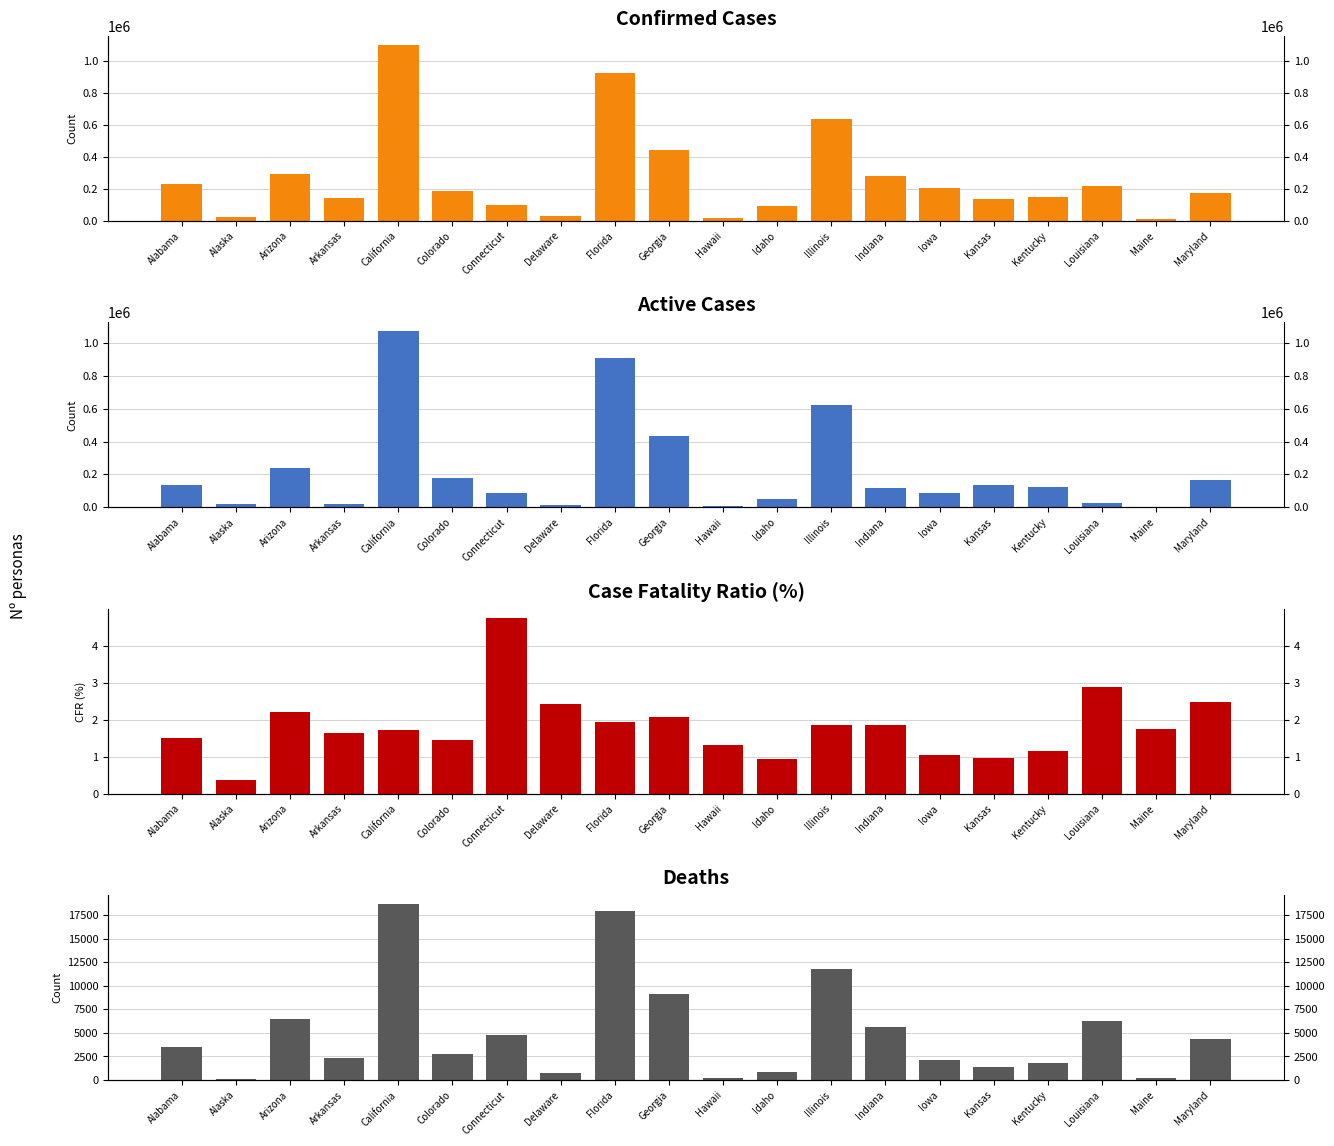

Reading left to right, extract all data points from this chart.

Confirmed: 228373.0	26561.0	291696.0	141916.0	1101494.0	188566.0	101469.0	30816.0	923418.0	440591.0	17199.0	89764.0	634395.0	282311.0	205917.0	136763.0	152206.0	216709.0	9958.0	177086.0
Active: 134220.0	19278.0	237886.0	17376.0	1071110.0	175203.0	86841.0	14536.0	905529.0	431449.0	5017.0	52088.0	622600.0	114781.0	89420.0	132411.0	124716.0	24516.0	2195.0	164214.0
Case_Fatality_Ratio: 1.5	0.4	2.2	1.6	1.7	1.5	4.8	2.4	1.9	2.1	1.3	0.9	1.9	1.8	1.0	1.0	1.2	2.9	1.7	2.5
Deaths: 3451.0	103.0	6427.0	2321.0	18654.0	2745.0	4828.0	784.0	17889.0	9142.0	224.0	845.0	11795.0	5628.0	2159.0	1412.0	1762.0	6233.0	173.0	4398.0